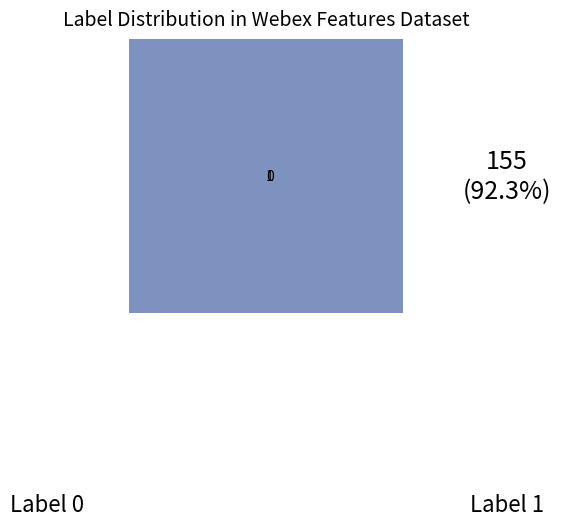

To the nearest percent, what portion does 1 represent?

92%